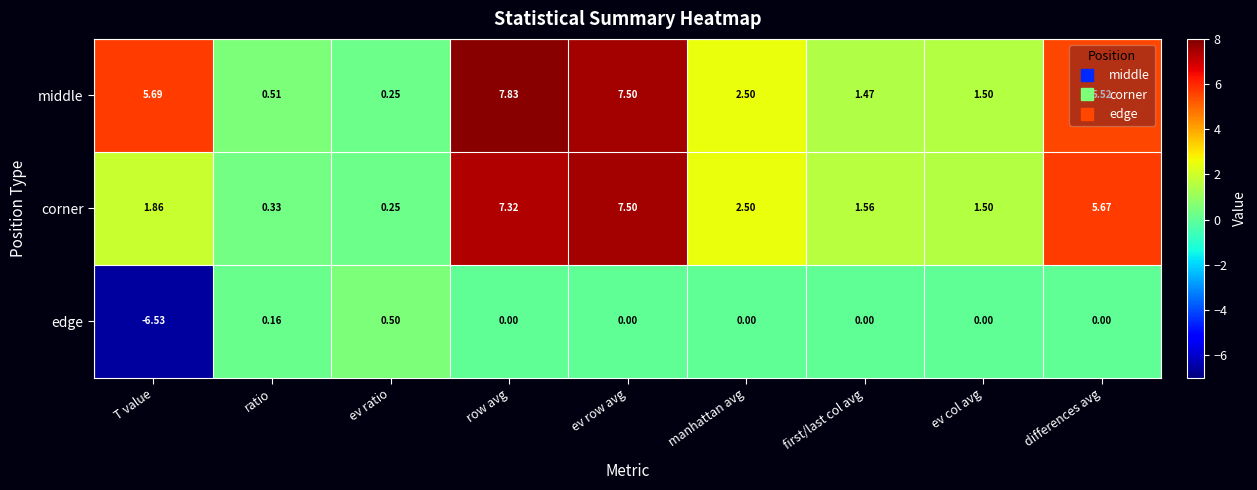

How many categories are shown in the chart?

9